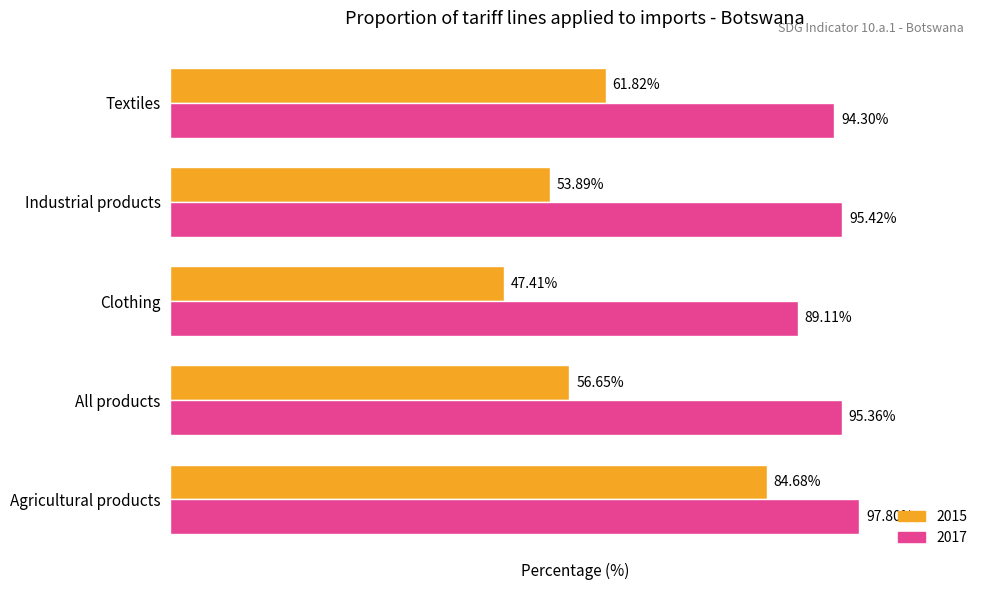

At which category is the sum across all series the highest?

Agricultural products